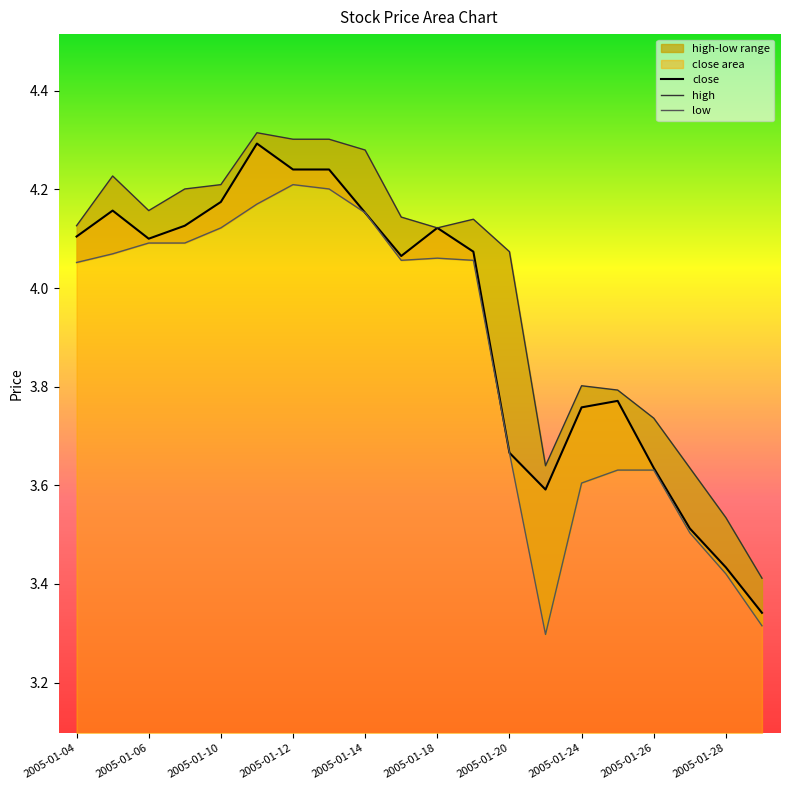

How many interior local peaks does the close series have?

4